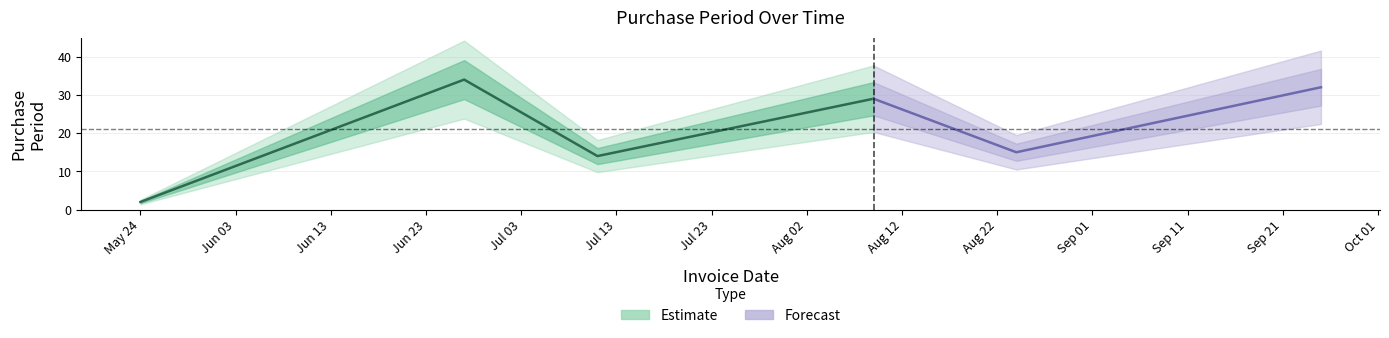

What is the smallest value displayed?

2